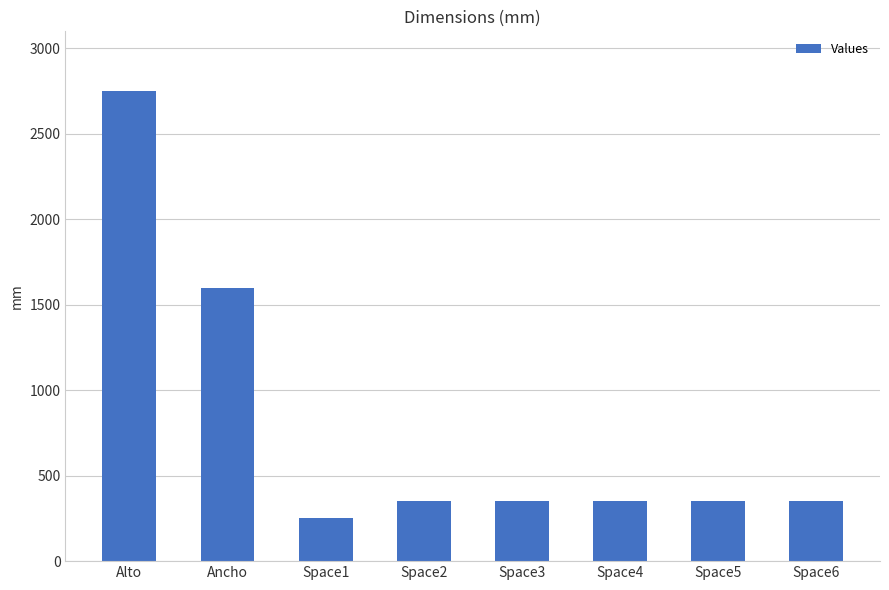

At which label is the value closest to 1500?

Ancho